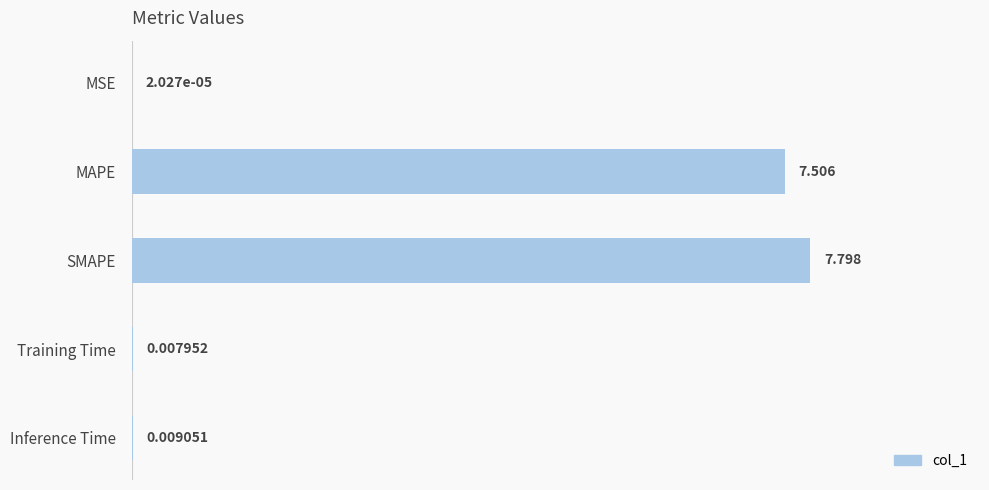

Which label corresponds to the largest value in the chart?

SMAPE